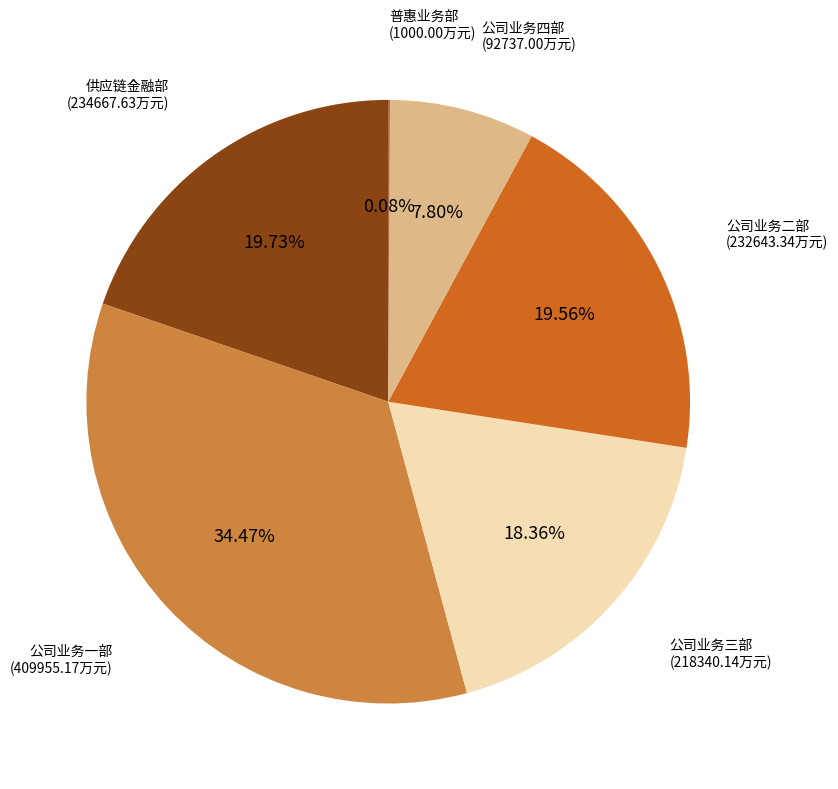

Does 公司业务一部 represent more than half of the total?

No